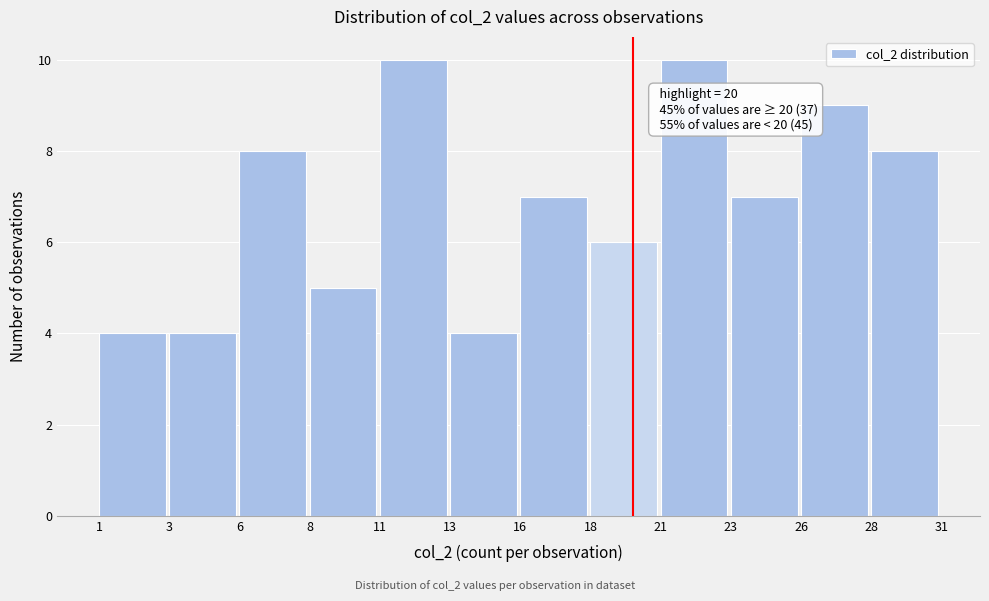

Reading left to right, extract all data points from this chart.

1=4	3=4	6=8	8=5	11=10	13=4	16=7	18=6	21=10	23=7	26=9	28=8